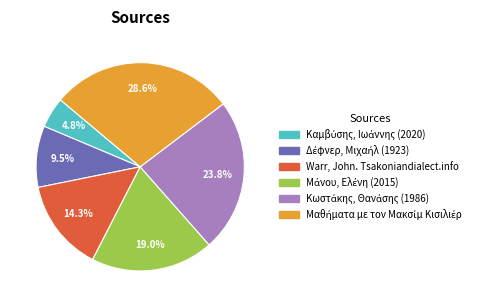

Is there any slice that represents more than half of the pie?

No